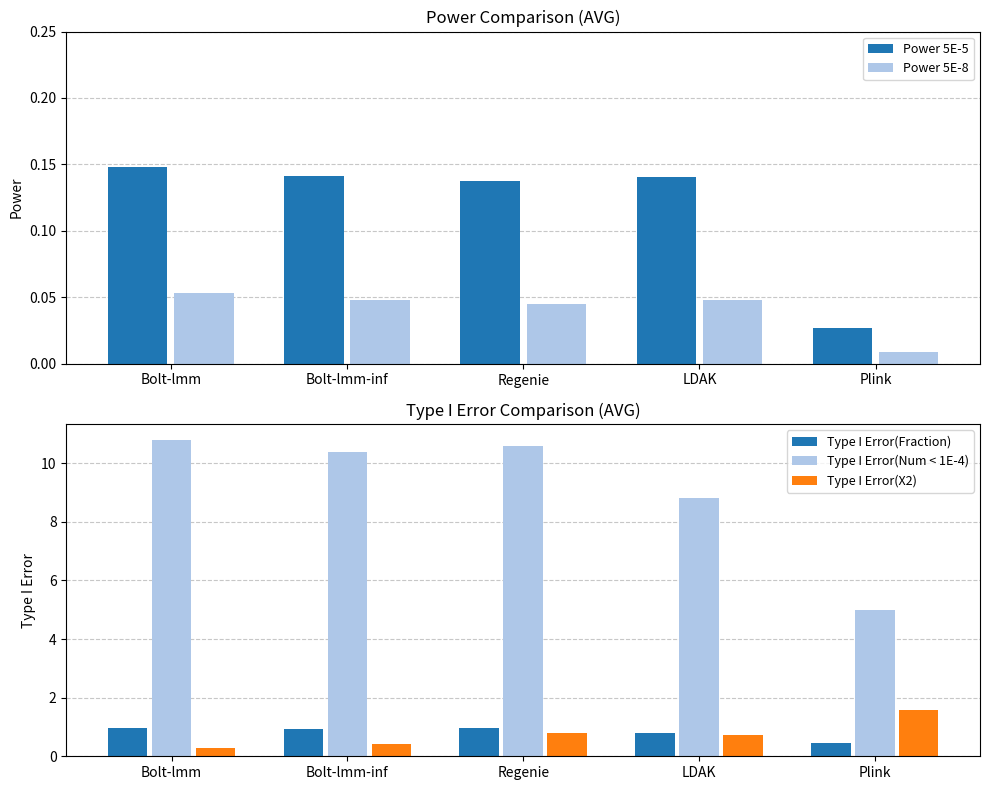

What position from the left is Bolt-lmm?

1